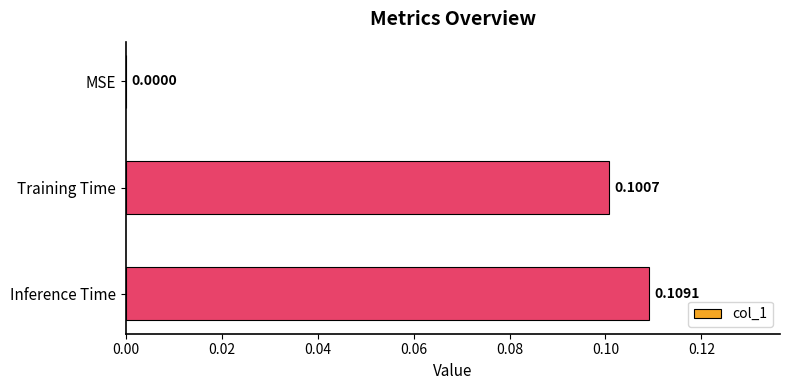

Does the chart contain stacked bars?

No